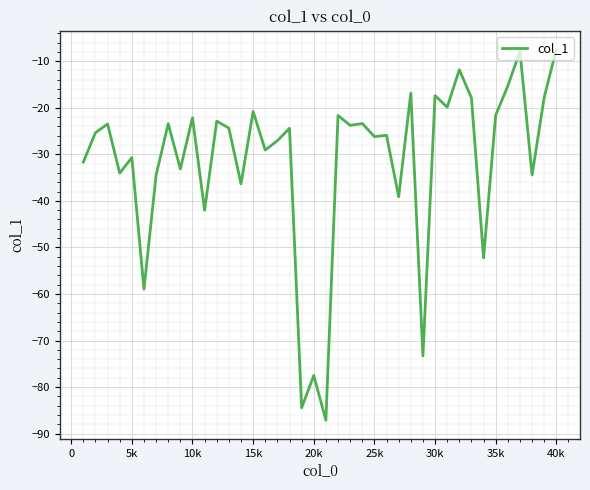

What is the greatest value displayed?

-7.4